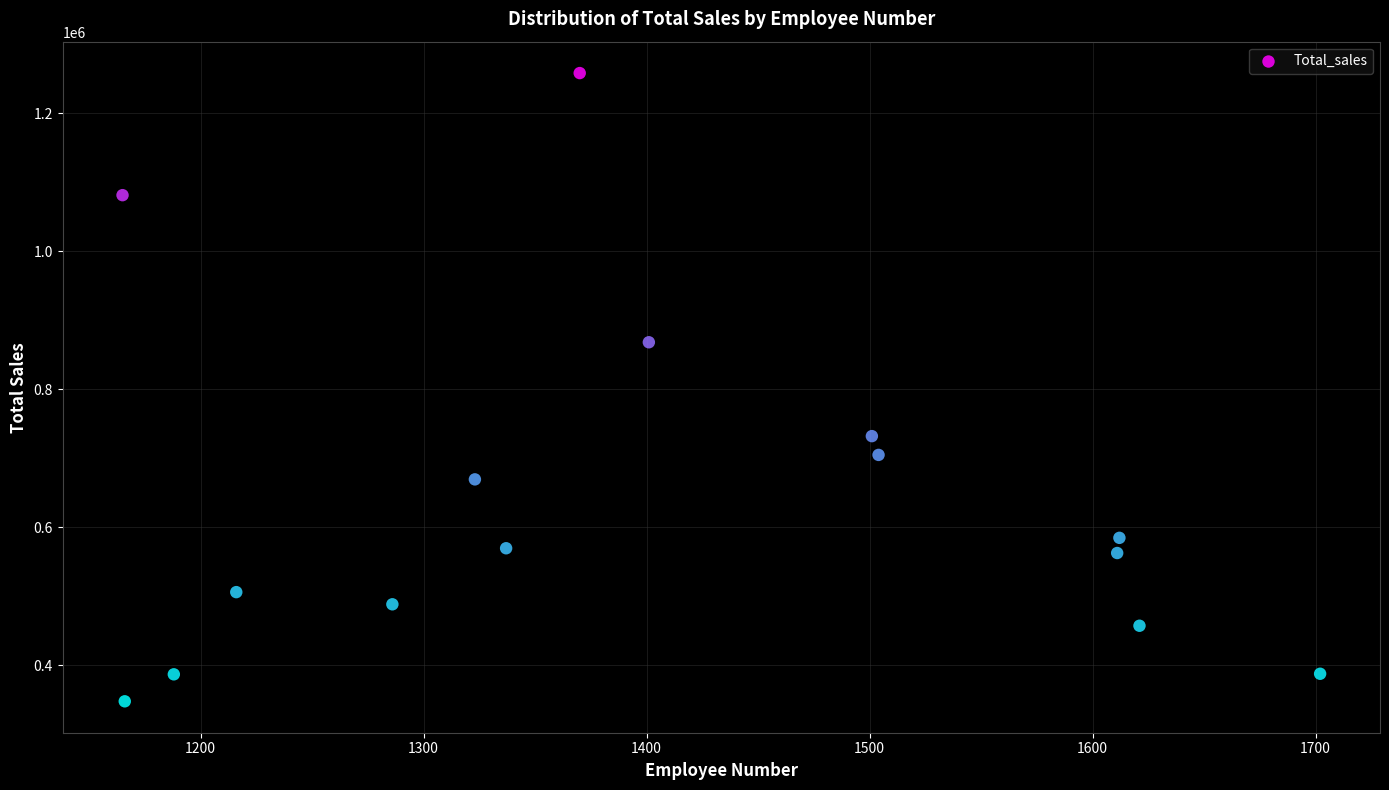

What is the range of Y values (max minus min)?

911042